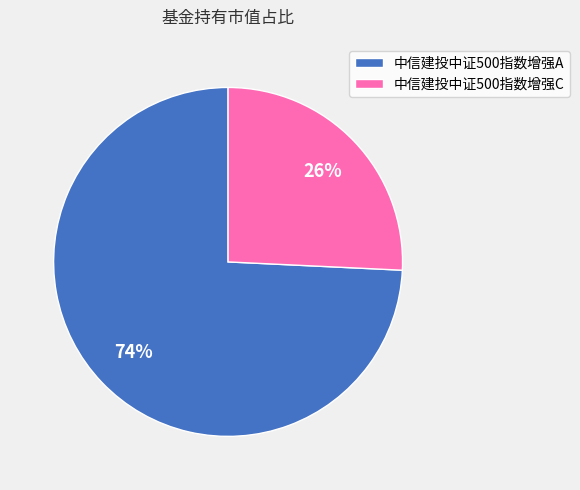

The 中信建投中证500指数增强A slice represents 83% of the pie. True or false?

False